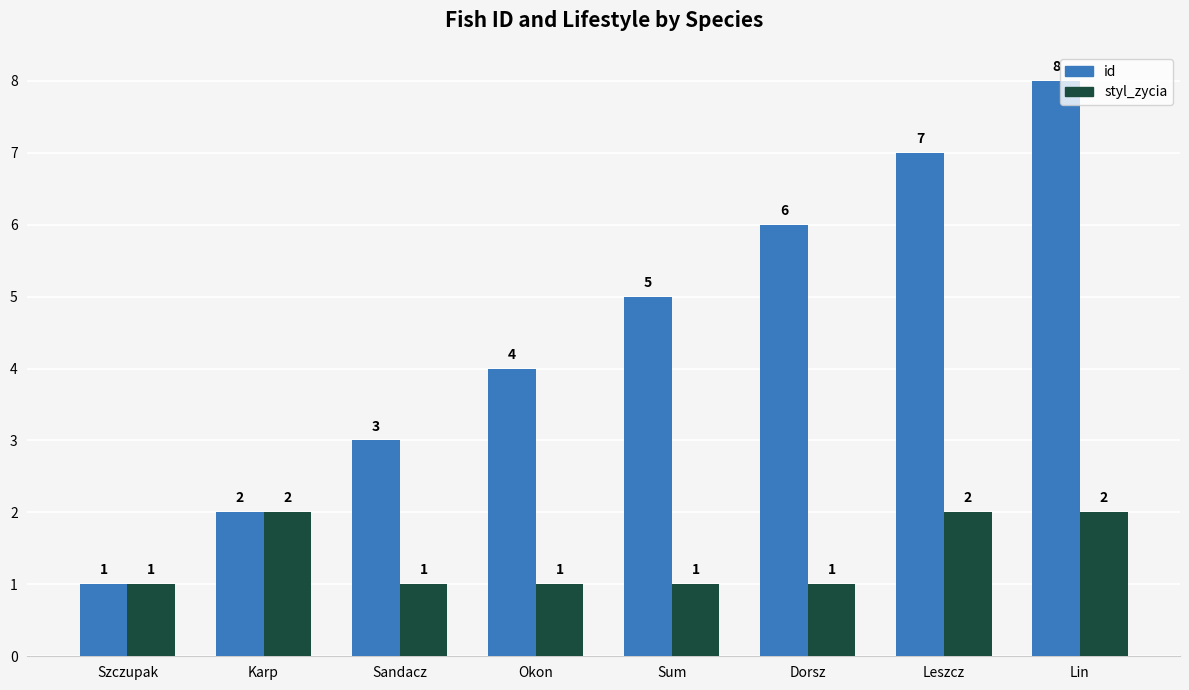

Reading left to right, extract all data points from this chart.

id: Szczupak=1	Karp=2	Sandacz=3	Okon=4	Sum=5	Dorsz=6	Leszcz=7	Lin=8
styl_zycia: Szczupak=1	Karp=2	Sandacz=1	Okon=1	Sum=1	Dorsz=1	Leszcz=2	Lin=2